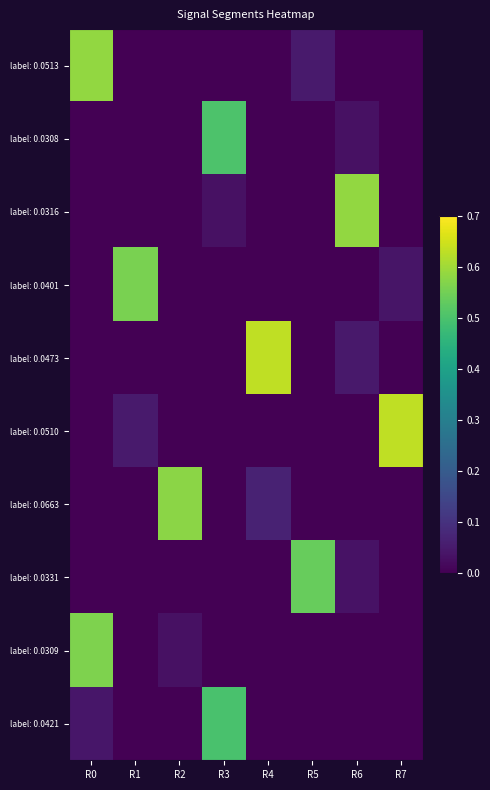

What is the difference between the highest and lowest values at R0?

0.6